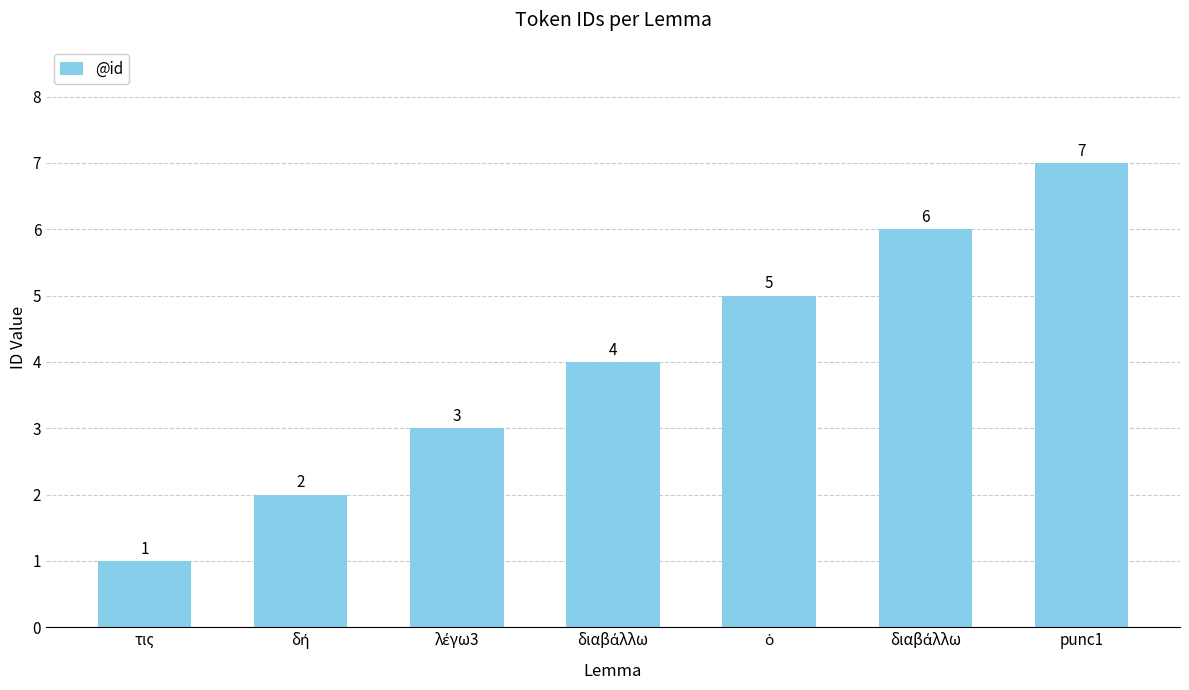

Does the chart contain any negative values?

No